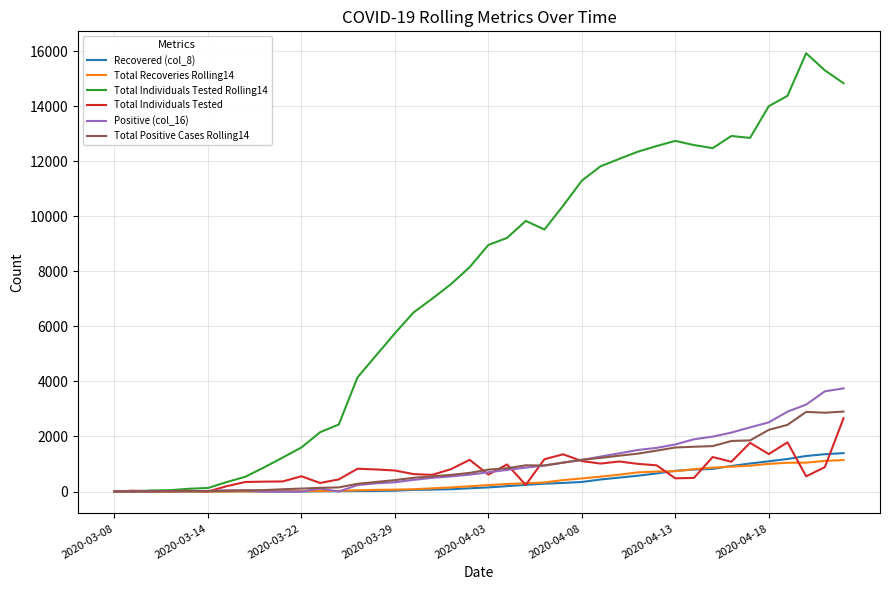

Rank the series by their maximum value, from lowest to highest.

Total Recoveries Rolling14, Recovered (col_8), Total Individuals Tested, Total Positive Cases Rolling14, Positive (col_16), Total Individuals Tested Rolling14